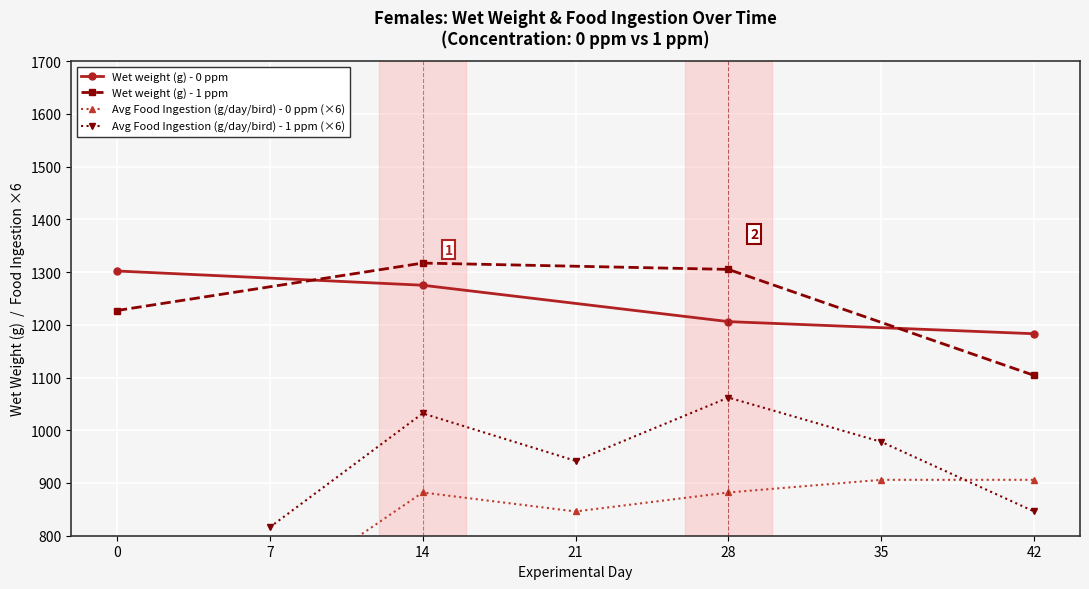

At which label does Wet weight (g) - 1 ppm reach its peak?

14